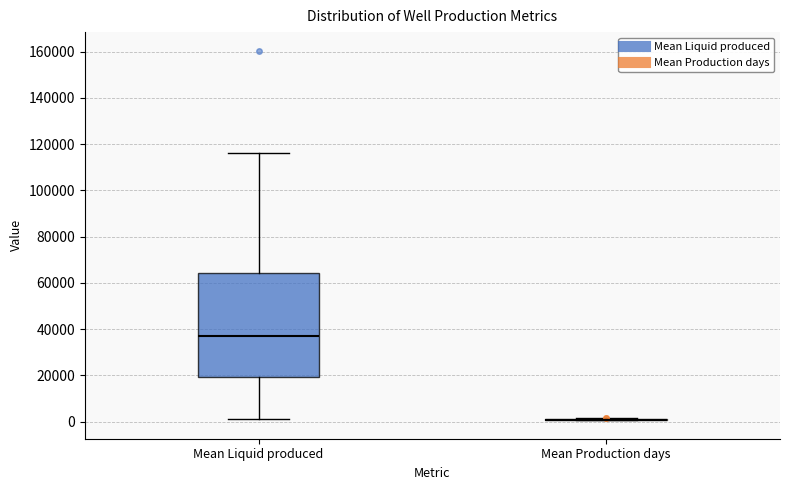

Reading left to right, transcribe this box plot: for each box, give where its median line is, the range the box spans, and where its two whiskers end, as read against the y-axis. The values are not printed on the chart, so give them approximately, as read against the axis.

Mean Liquid produced: median 38000, box 20000 to 64000, whiskers 2000 to 116000
Mean Production days: box collapsed to a line at 0, whiskers 0 to 2000